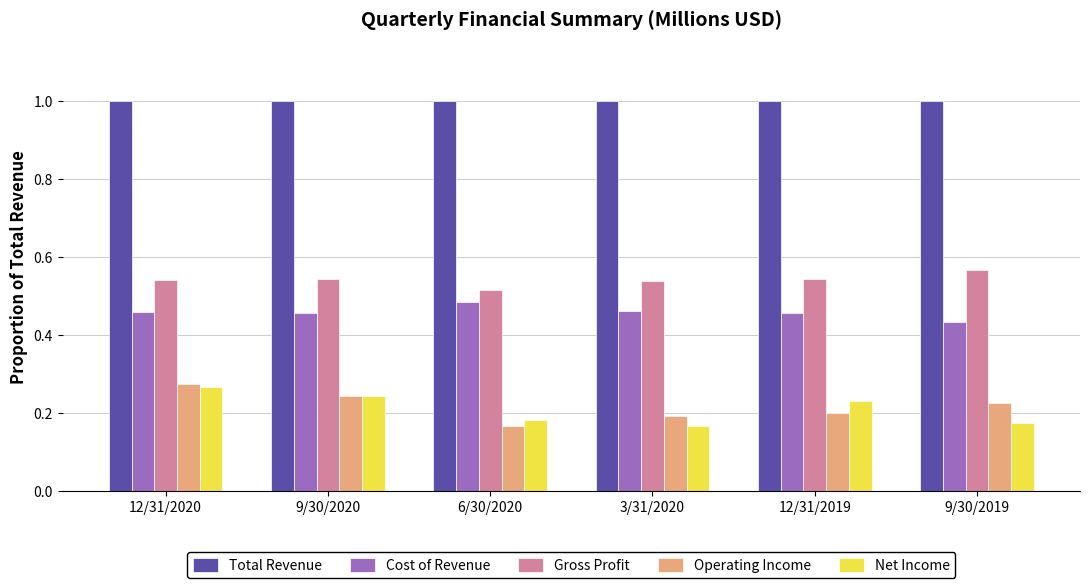

What value does the Total Revenue series have at 9/30/2020?

1.0